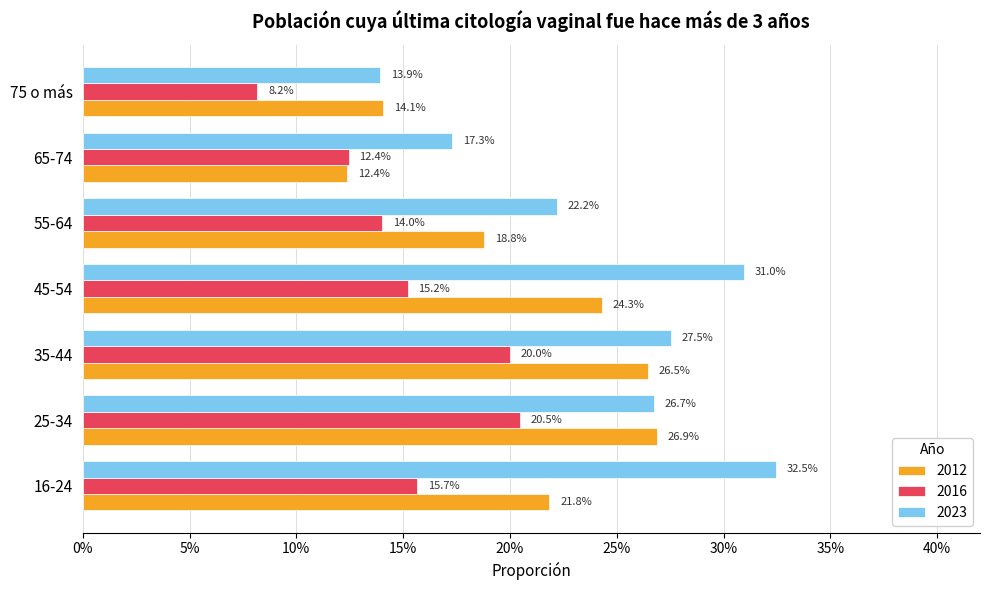

What is the lowest value of the 2023 series?

0.1